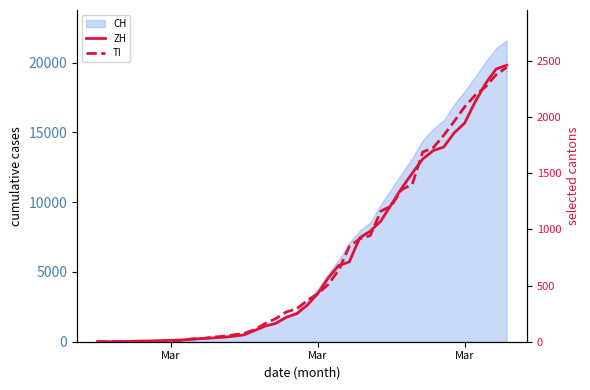

Is the value of TI at 17 greater than the value of ZH at 11?

Yes